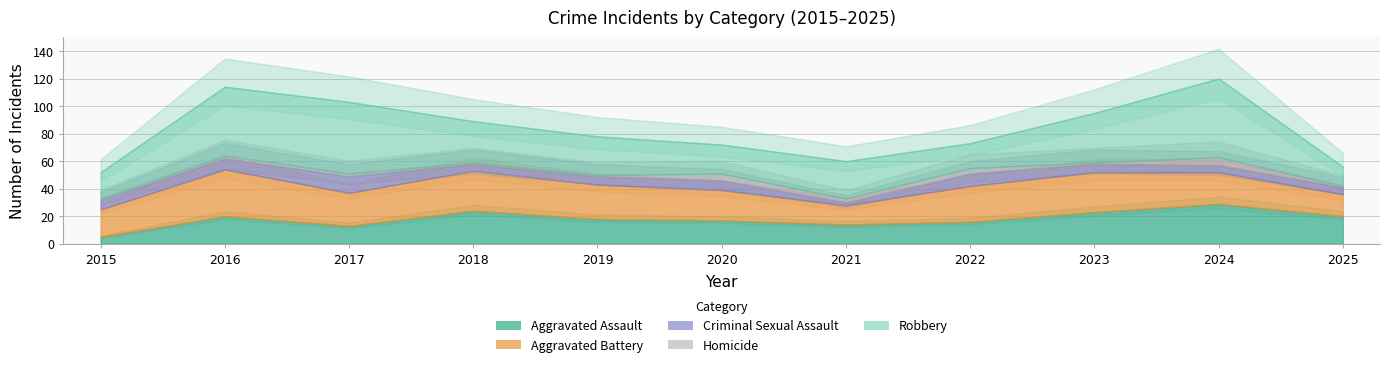

True or false: Robbery and Criminal Sexual Assault intersect in this chart.

False